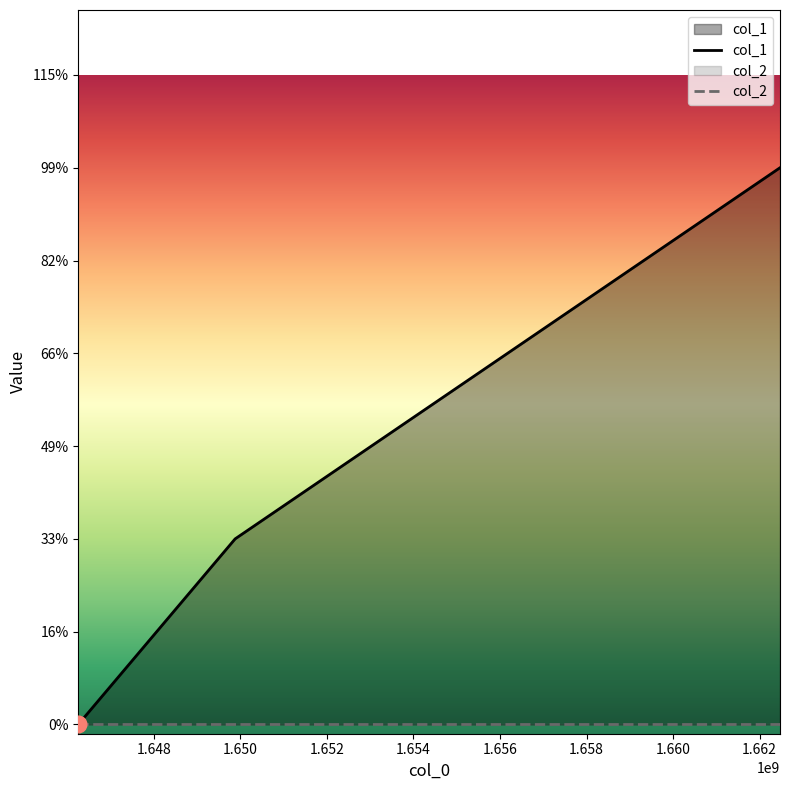

How many positive values does the col_1 series have?

2